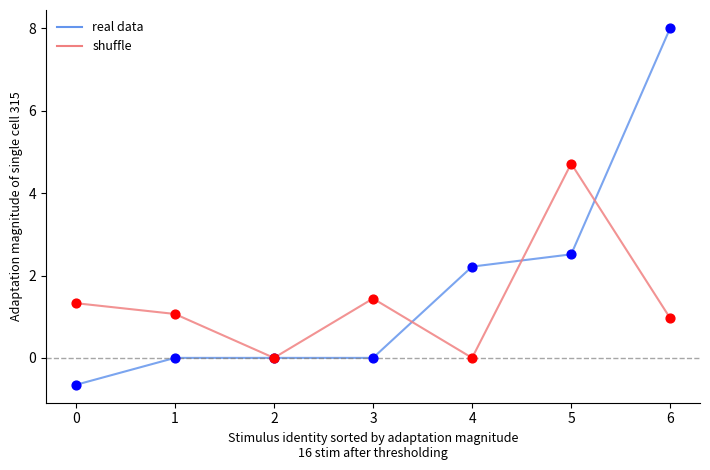

Which series has the largest range (max minus min)?

real data